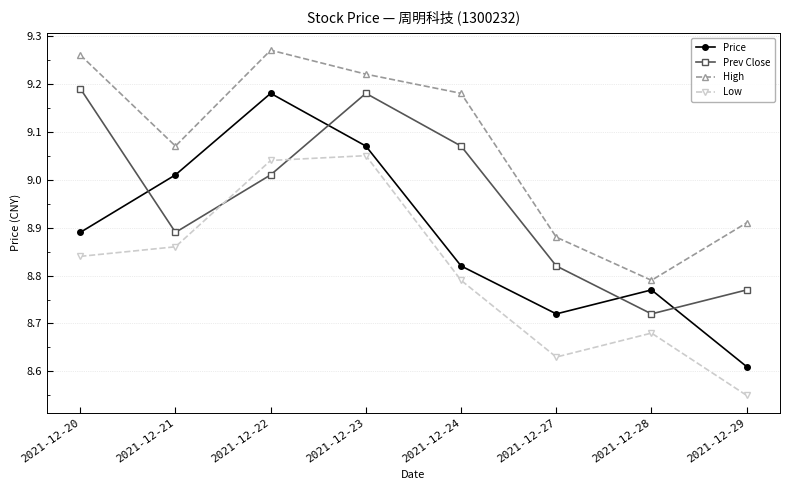

How many series are shown in this chart?

4